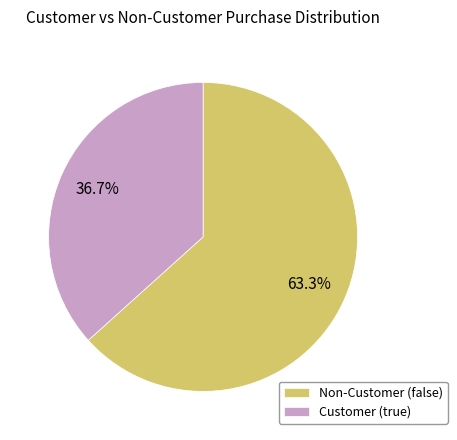

Rank the categories by value from lowest to highest.

Customer (true), Non-Customer (false)